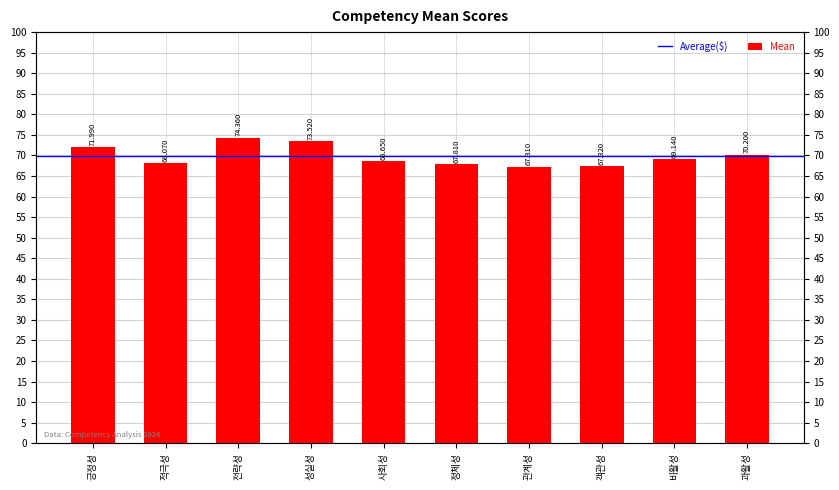

Reading left to right, extract all data points from this chart.

긍정성=72.0	적극성=68.1	전략성=74.4	성실성=73.5	사회성=68.7	정체성=67.8	관계성=67.3	객관성=67.3	비활성=69.1	과활성=70.2